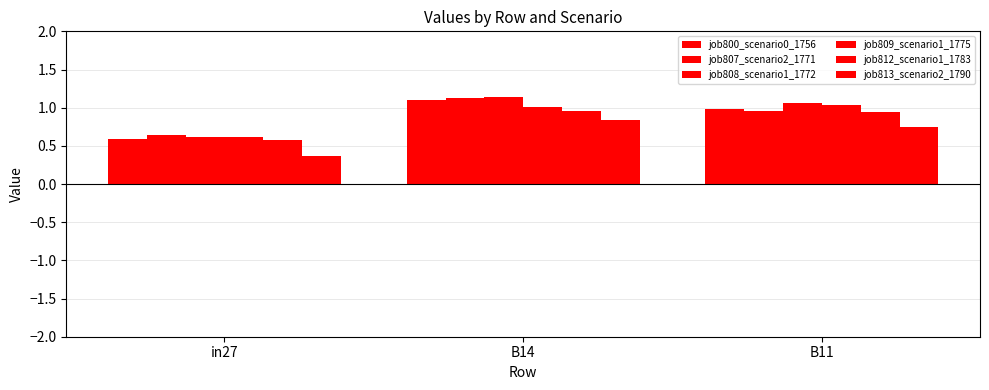

Which series has the largest range (max minus min)?

job808_scenario1_1772